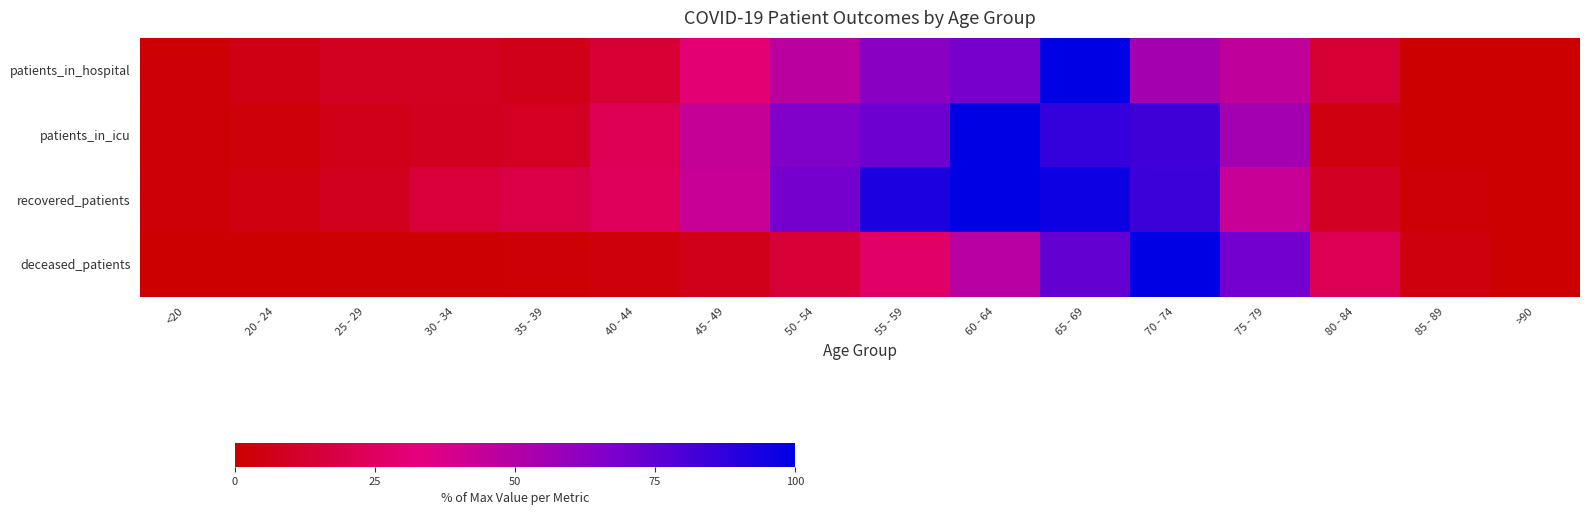

Reading left to right, transcribe all the data shown in this chart.

patients_in_hospital: <20=1.8	20 - 24=5.3	25 - 29=8.8	30 - 34=8.8	35 - 39=7.0	40 - 44=14.0	45 - 49=29.8	50 - 54=47.4	55 - 59=63.2	60 - 64=68.4	65 - 69=100.0	70 - 74=54.4	75 - 79=45.6	80 - 84=14.0	85 - 89=0.0	>90=0.0
patients_in_icu: <20=1.4	20 - 24=2.7	25 - 29=6.8	30 - 34=8.2	35 - 39=9.6	40 - 44=21.9	45 - 49=43.8	50 - 54=65.8	55 - 59=71.2	60 - 64=100.0	65 - 69=86.3	70 - 74=83.6	75 - 79=54.8	80 - 84=4.1	85 - 89=0.0	>90=0.0
recovered_patients: <20=1.8	20 - 24=4.1	25 - 29=8.1	30 - 34=15.2	35 - 39=19.1	40 - 44=23.8	45 - 49=42.6	50 - 54=69.4	55 - 59=92.6	60 - 64=100.0	65 - 69=96.4	70 - 74=84.3	75 - 79=42.7	80 - 84=9.0	85 - 89=1.3	>90=0.0
deceased_patients: <20=0.3	20 - 24=0.0	25 - 29=0.8	30 - 34=0.9	35 - 39=1.7	40 - 44=3.3	45 - 49=7.0	50 - 54=14.7	55 - 59=26.8	60 - 64=47.7	65 - 69=74.0	70 - 74=100.0	75 - 79=69.7	80 - 84=22.1	85 - 89=3.7	>90=0.2